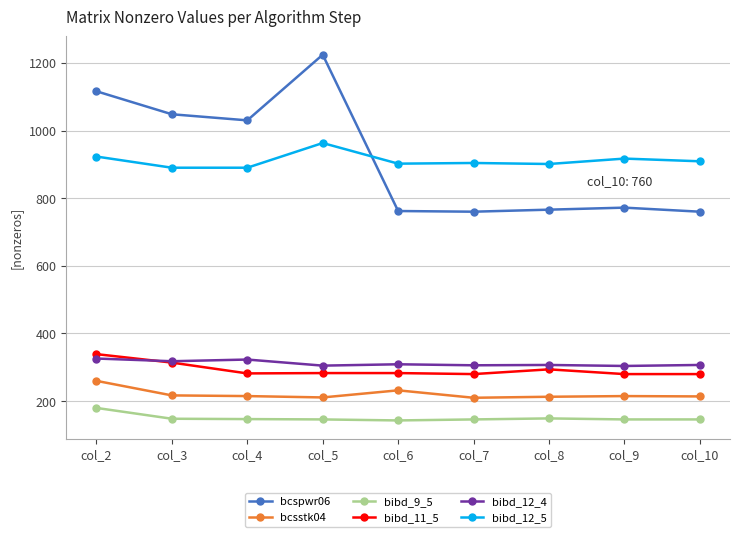

What value does the bibd_9_5 series have at col_8, to the nearest 10?

150